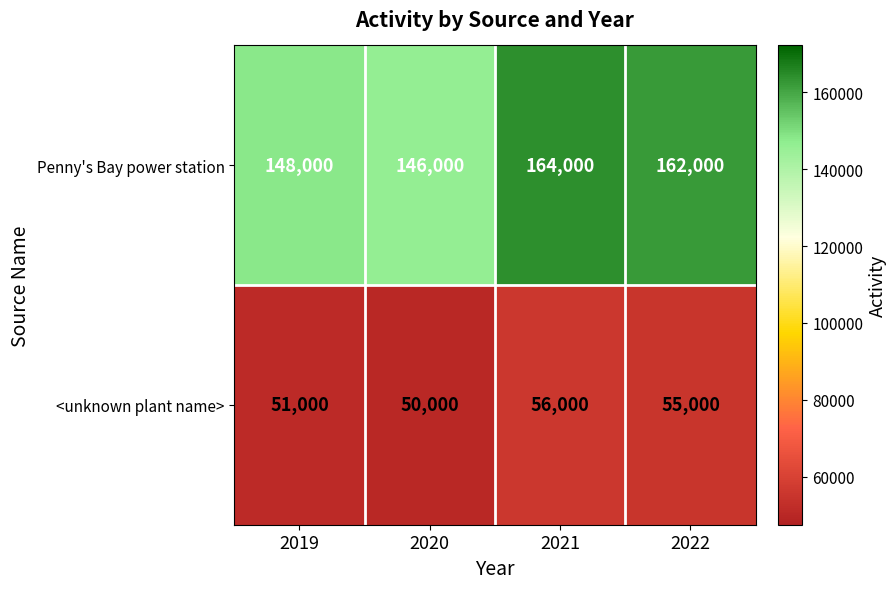

Reading left to right, what are all the values shown in this chart?

Penny's Bay power station: 2019=148000	2020=146000	2021=164000	2022=162000
<unknown plant name>: 2019=51000	2020=50000	2021=56000	2022=55000